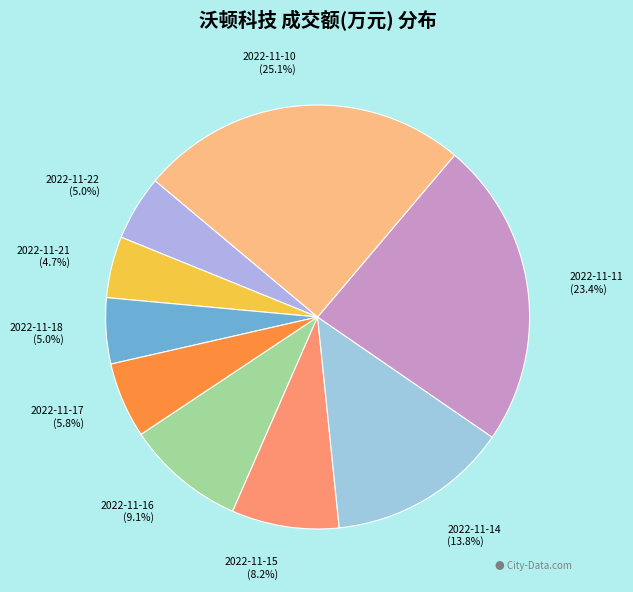

True or false: 2022-11-17 accounts for 18% of the total.

False